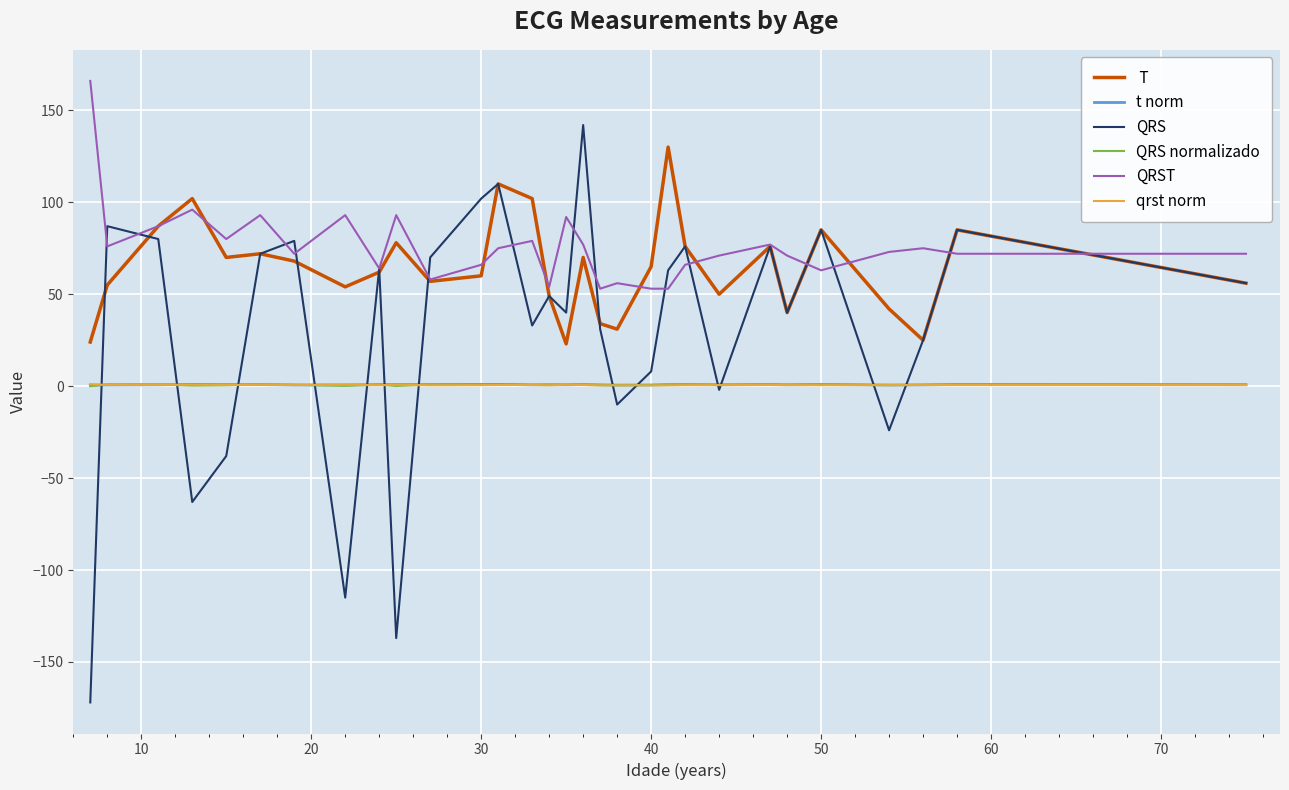

Does the chart display data point markers on the line(s)?

No